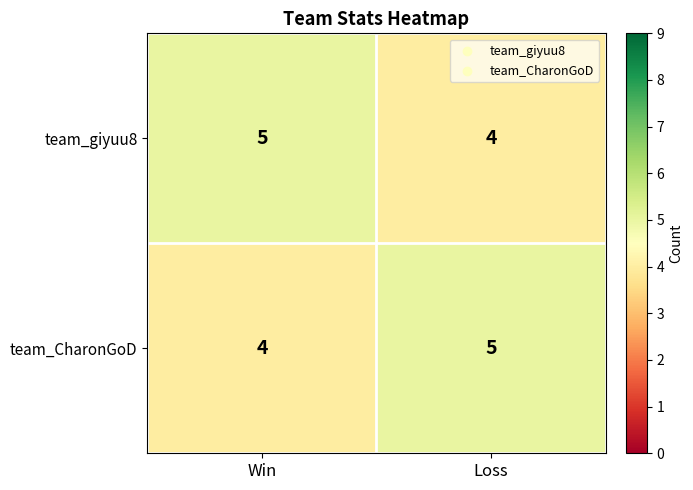

At how many categories does at least one series exceed 4?

2